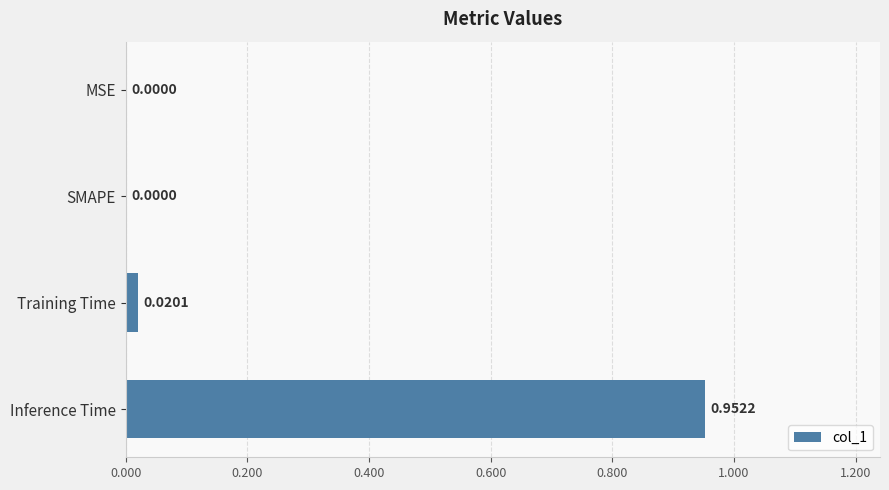

How many positive values are there?

2